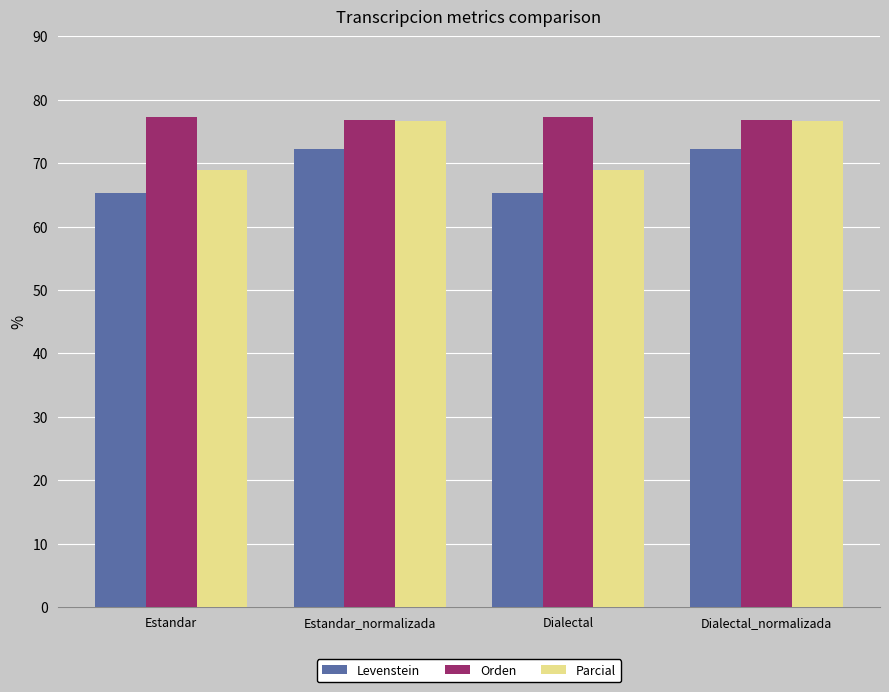

What is the difference between the maximum and minimum values in the Levenstein series?

7.0